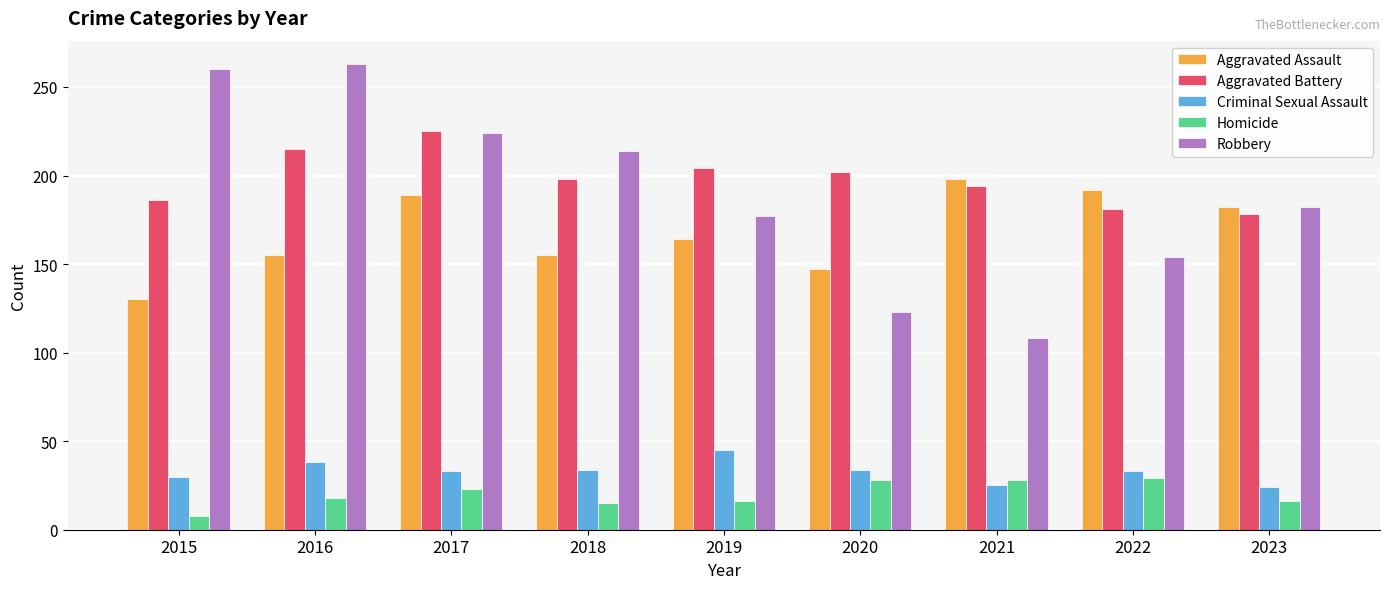

At 2019, list the series in order from largest to smallest.

Aggravated Battery, Robbery, Aggravated Assault, Criminal Sexual Assault, Homicide